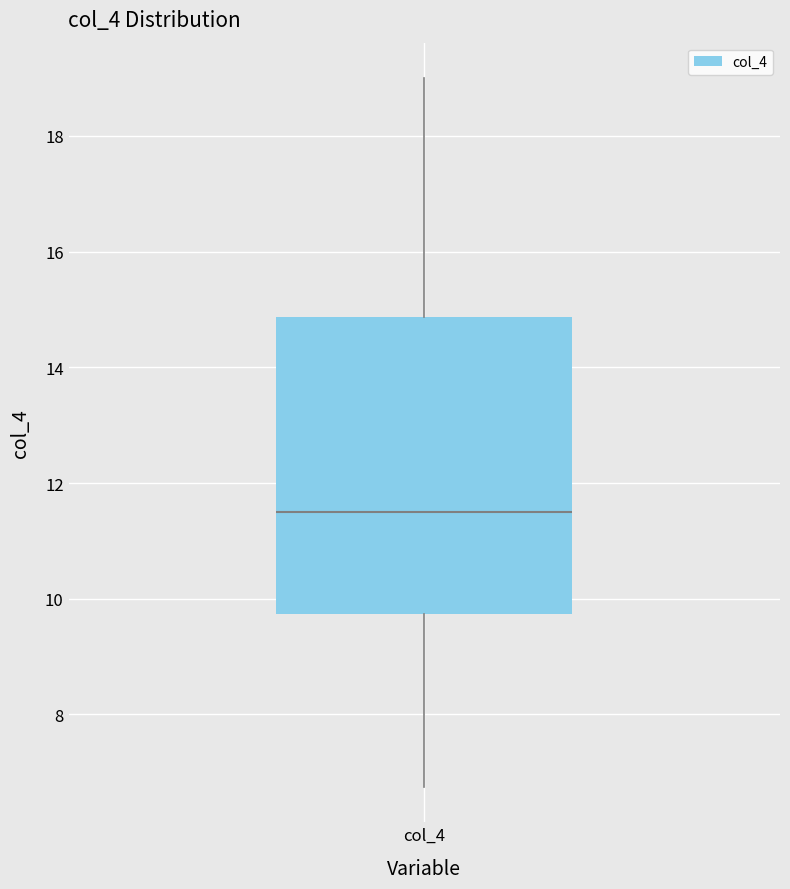

Where does the upper whisker of the box for col_4 end on the y-axis? The values are not printed on the chart, so give them approximately, as read against the axis.

19.0